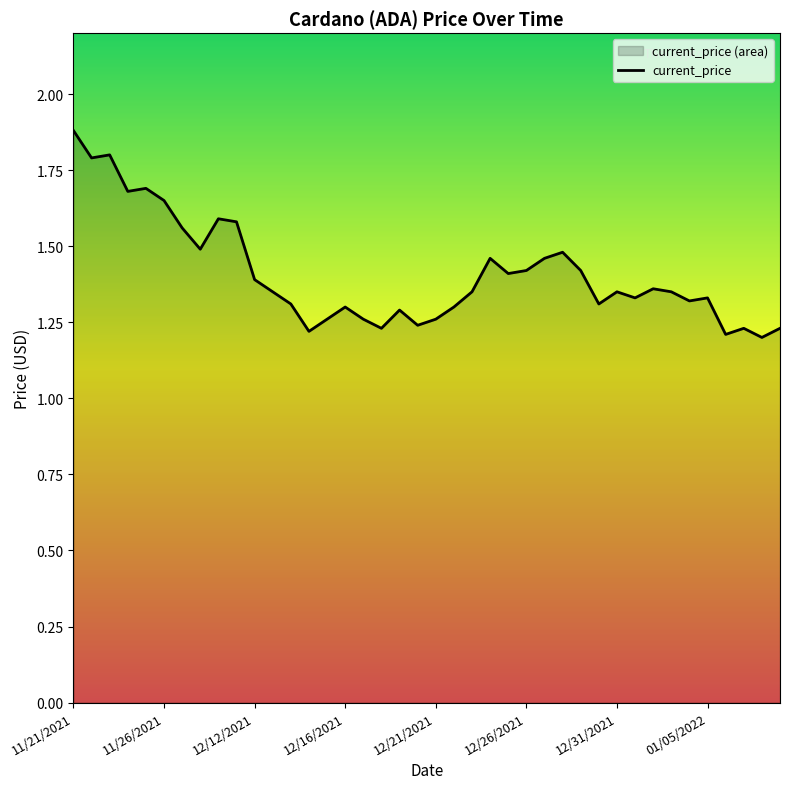

Reading right to left, extract all data points from this chart.

1.2	1.2	1.2	1.2	1.3	1.3	1.4	1.4	1.3	1.4	1.3	1.4	1.5	1.5	1.4	1.4	1.5	1.4	1.3	1.3	1.2	1.3	1.2	1.3	1.3	1.3	1.2	1.3	1.4	1.4	1.6	1.6	1.5	1.6	1.6	1.7	1.7	1.8	1.8	1.9